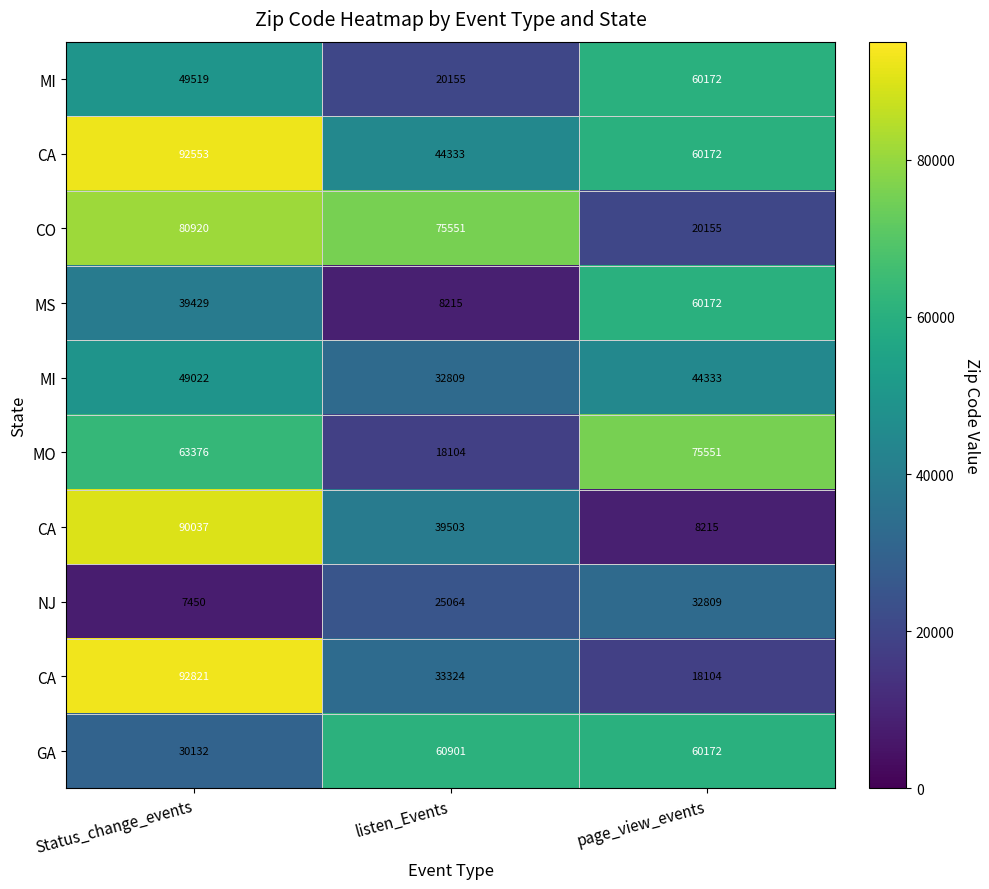

Which has a higher value, listen_Events or page_view_events?

page_view_events